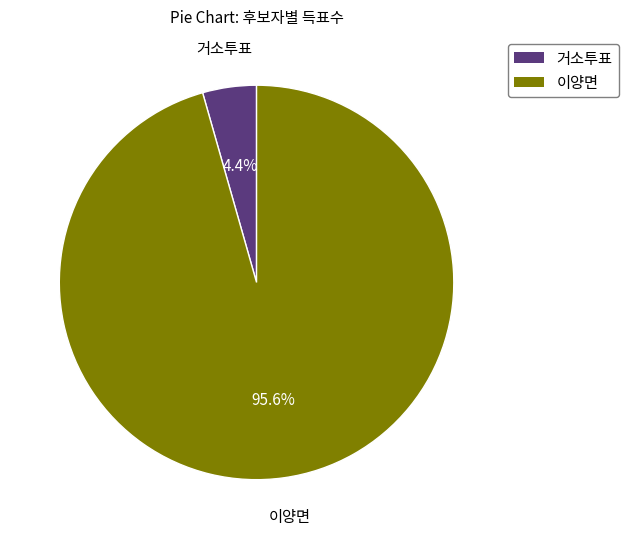

Which has a higher value, 이양면 or 거소투표?

이양면